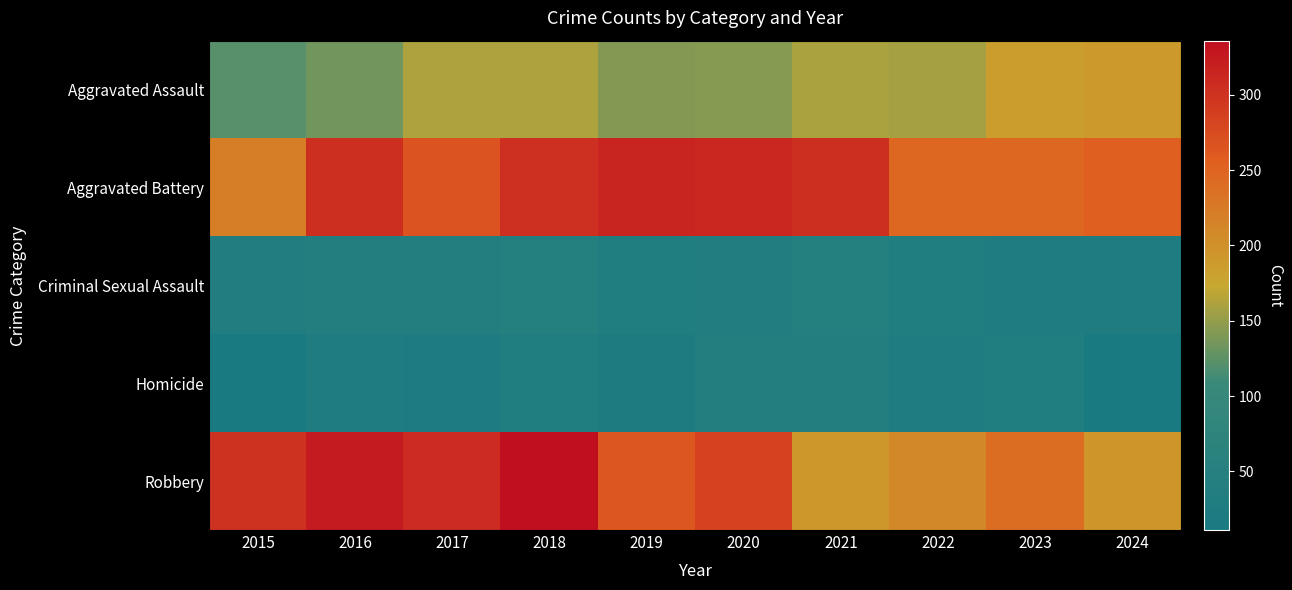

Reading left to right, list all the values displayed in this chart.

Aggravated Assault: 2015=122	2016=133	2017=161	2018=162	2019=143	2020=144	2021=160	2022=158	2023=185	2024=189
Aggravated Battery: 2015=220	2016=305	2017=267	2018=302	2019=315	2020=311	2021=305	2022=246	2023=246	2024=255
Criminal Sexual Assault: 2015=35	2016=39	2017=38	2018=45	2019=32	2020=34	2021=43	2022=32	2023=30	2024=30
Homicide: 2015=11	2016=28	2017=23	2018=31	2019=24	2020=39	2021=41	2022=28	2023=32	2024=14
Robbery: 2015=301	2016=324	2017=308	2018=336	2019=263	2020=285	2021=192	2022=208	2023=239	2024=195